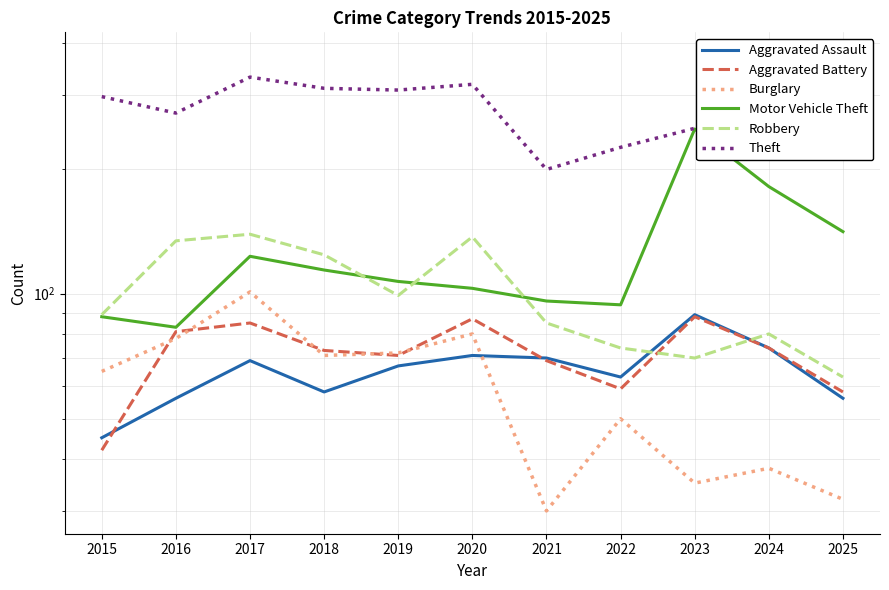

Reading left to right, what are all the values shown in this chart?

Aggravated Assault: 2015=45	2016=56	2017=69	2018=58	2019=67	2020=71	2021=70	2022=63	2023=89	2024=74	2025=56
Aggravated Battery: 2015=42	2016=81	2017=85	2018=73	2019=71	2020=87	2021=69	2022=59	2023=88	2024=74	2025=58
Burglary: 2015=65	2016=78	2017=101	2018=71	2019=72	2020=80	2021=30	2022=50	2023=35	2024=38	2025=32
Motor Vehicle Theft: 2015=88	2016=83	2017=123	2018=114	2019=107	2020=103	2021=96	2022=94	2023=249	2024=181	2025=141
Robbery: 2015=89	2016=134	2017=139	2018=124	2019=99	2020=137	2021=85	2022=74	2023=70	2024=80	2025=63
Theft: 2015=298	2016=272	2017=332	2018=312	2019=309	2020=319	2021=199	2022=225	2023=250	2024=265	2025=375